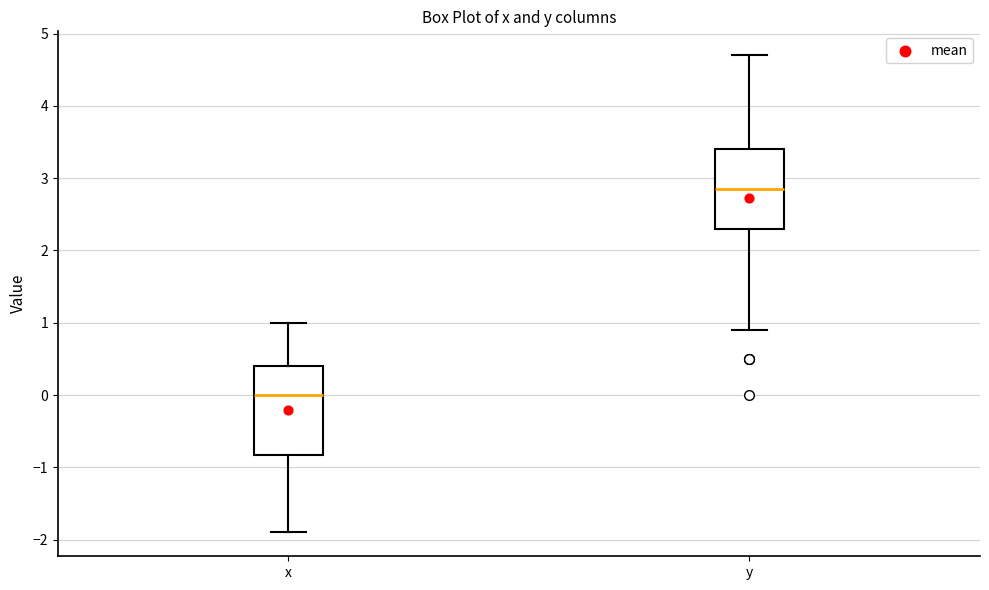

Which box has the highest median line?

y